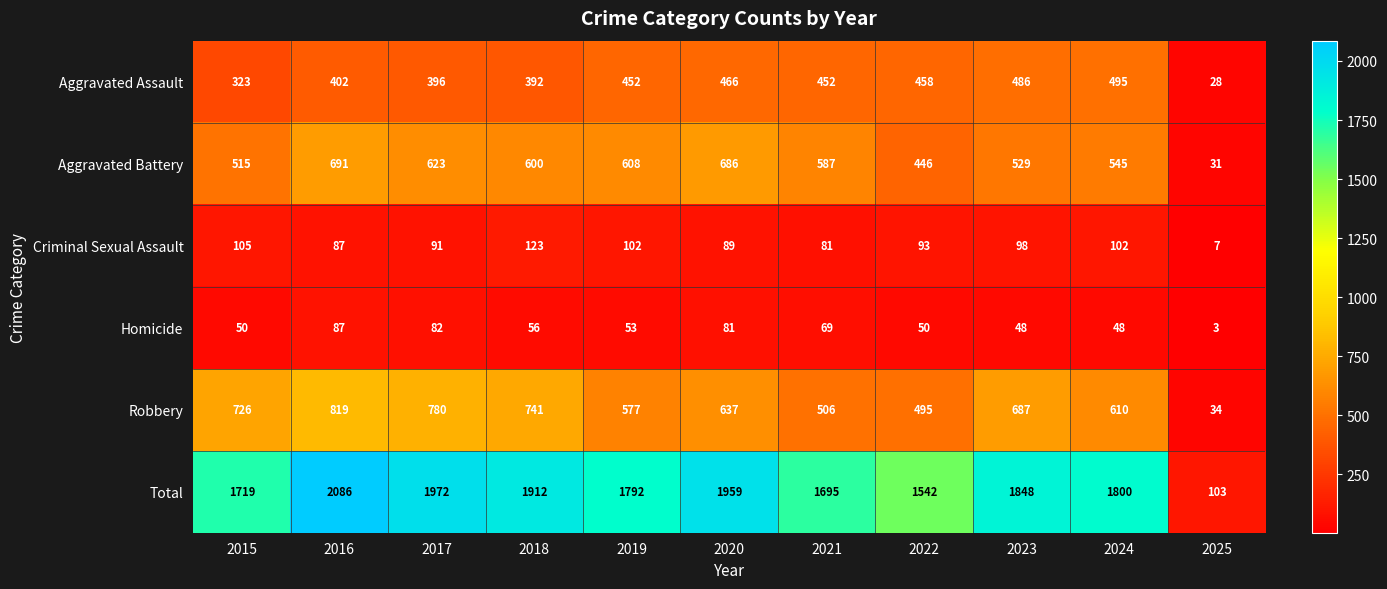

The value of Homicide at 2025 is 4. True or false?

False